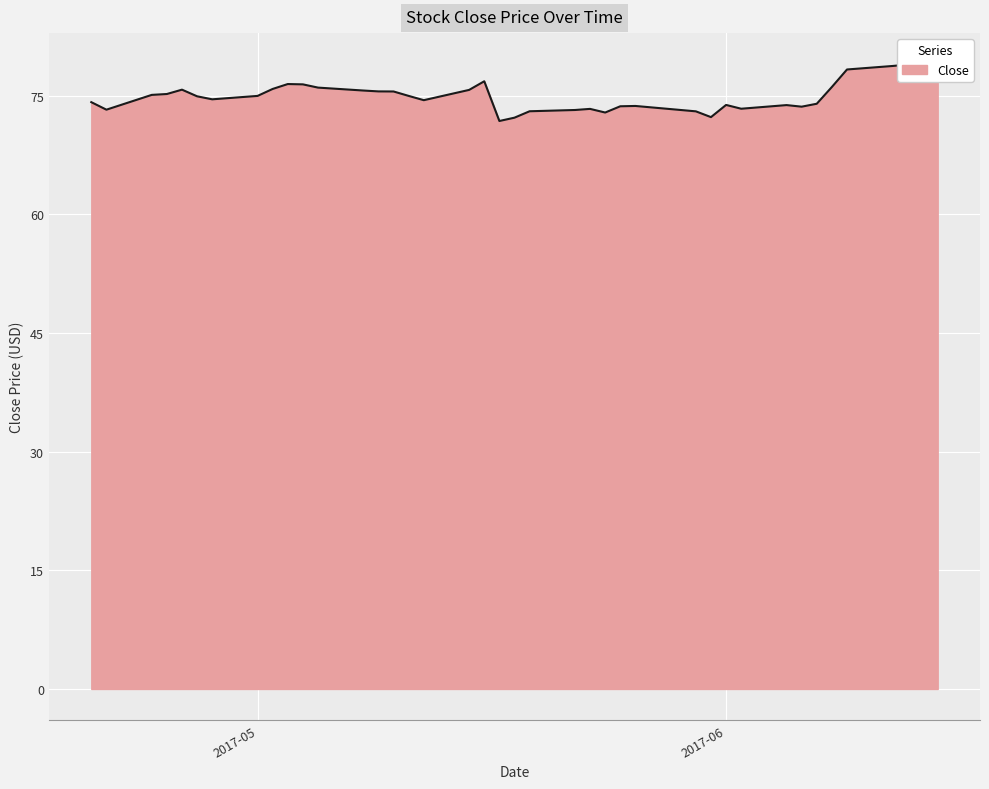

What is the label of the 32nd point from the left?

2017-06-05